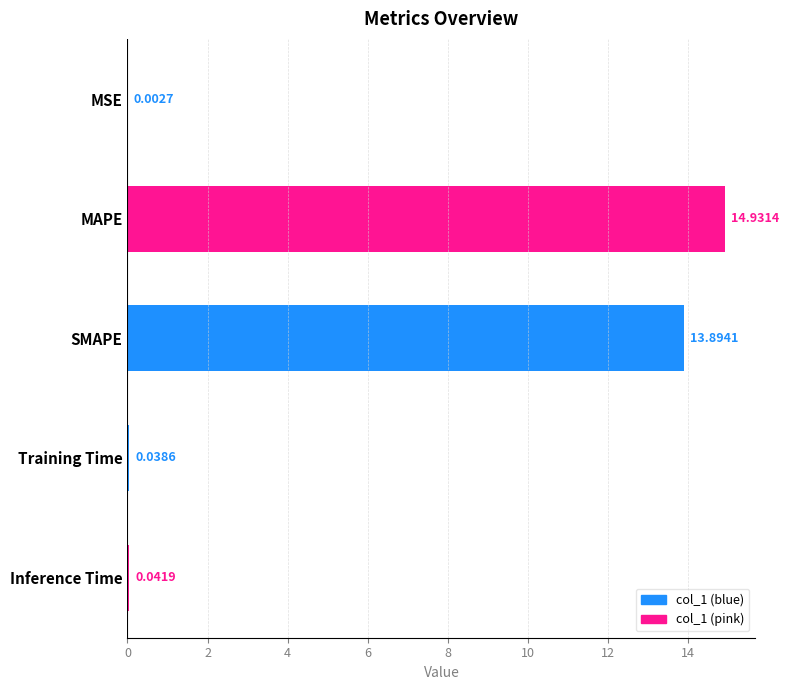

Which category has the highest value across all series?

MAPE